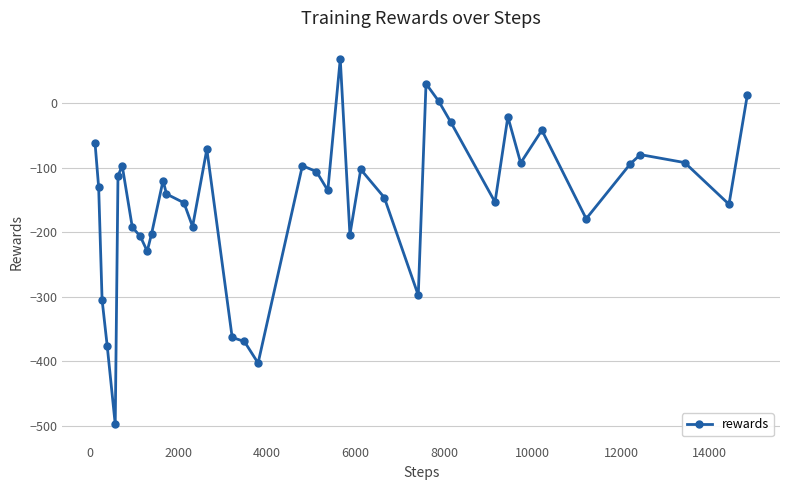

What is the smallest value displayed?

-498.1